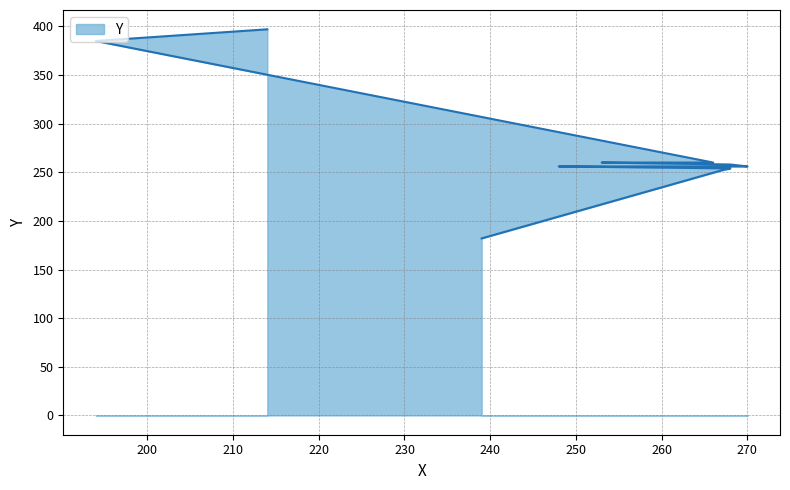

Reading left to right, extract all data points from this chart.

182	252	254	256	256	258	260	260	385	397